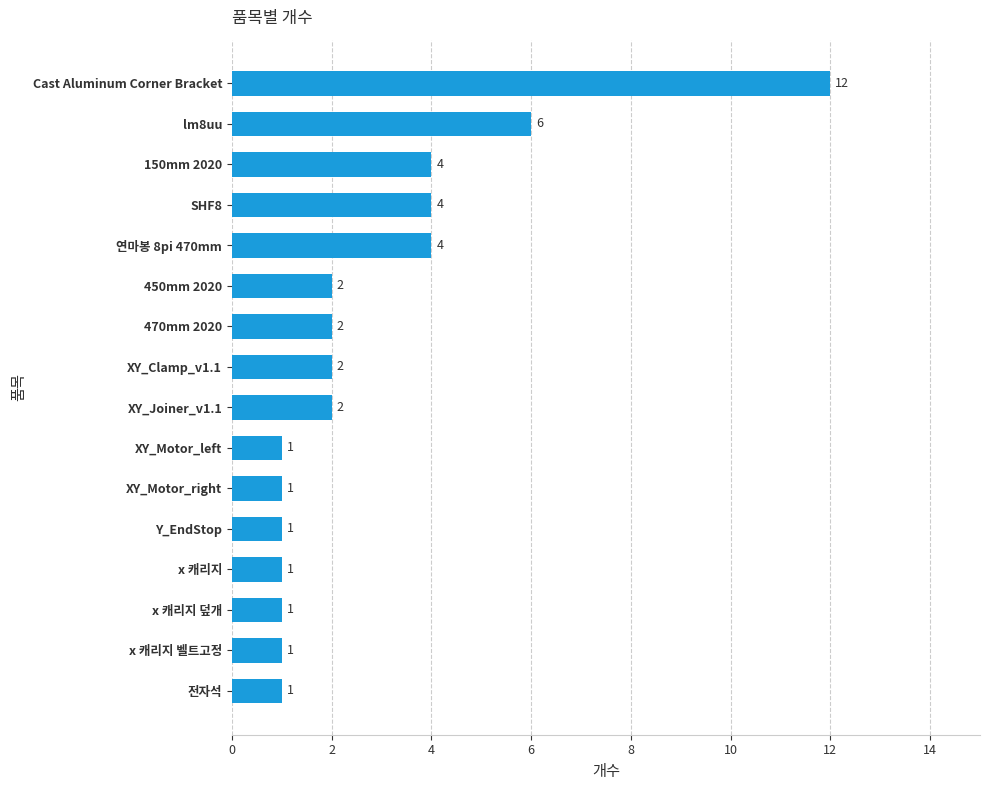

What position from the bottom is 150mm 2020?

14